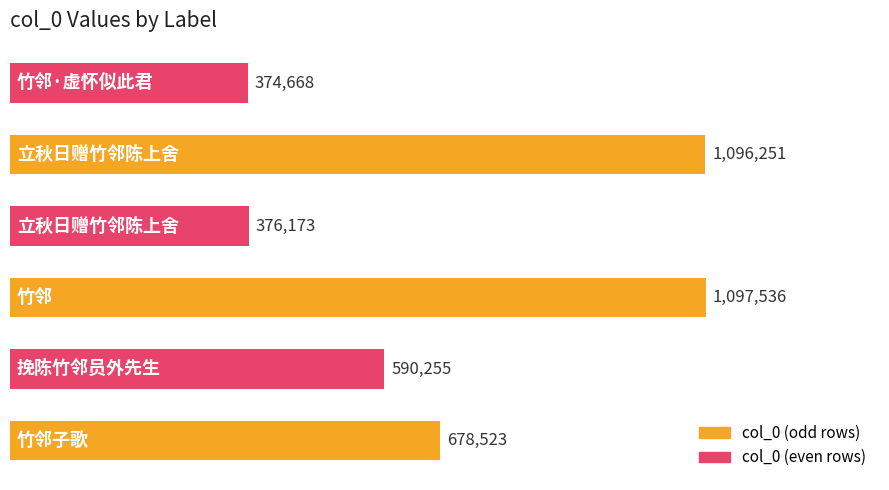

Does the chart contain any negative values?

No